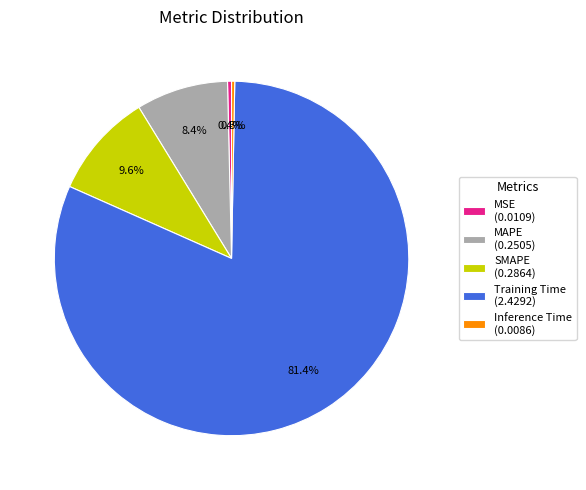

How much of the chart is everything except Inference Time (0.0086)?

99.7%